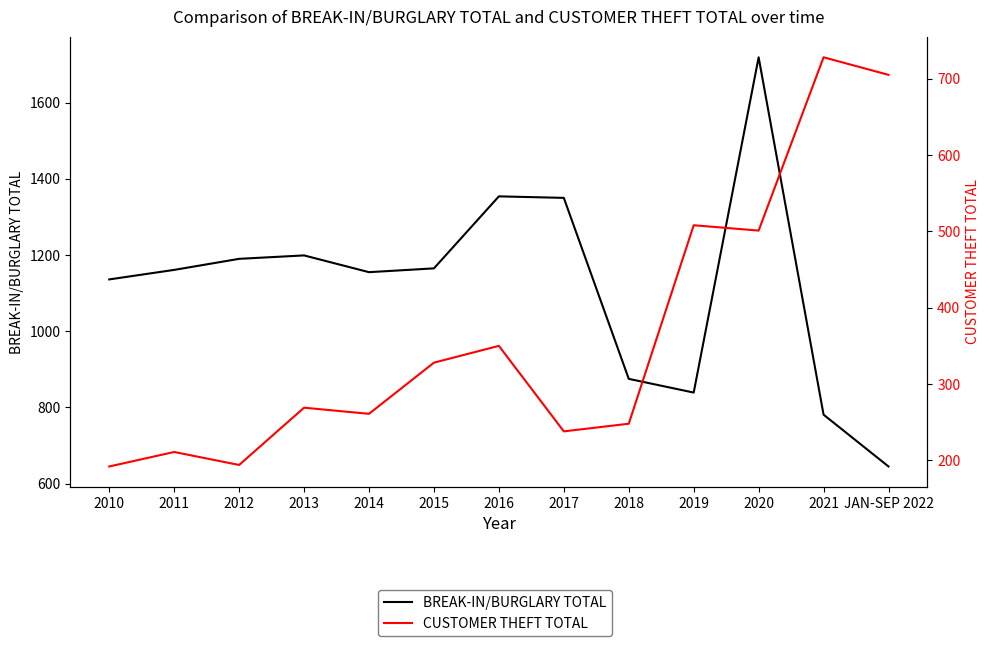

How many series are shown in this chart?

2